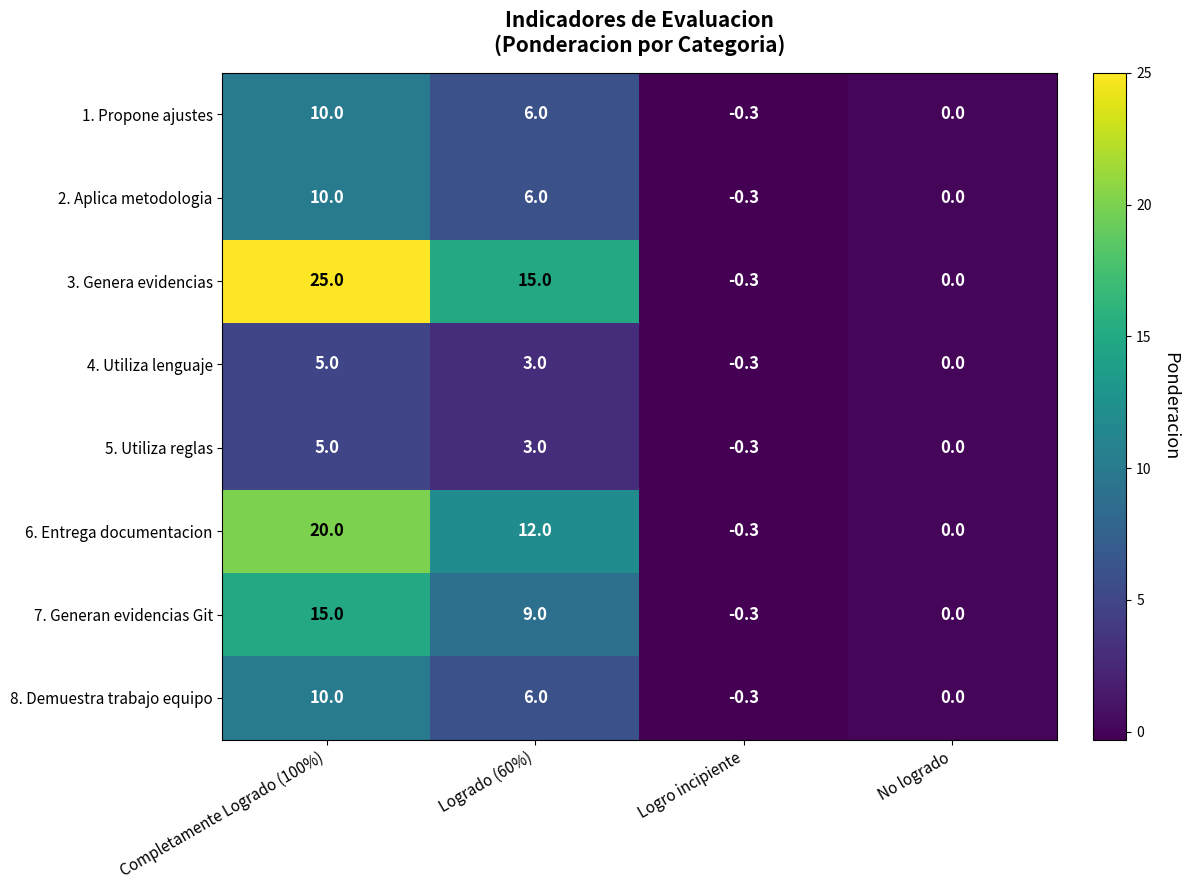

What is the difference between the maximum and minimum values in the 5. Utiliza reglas series?

5.3